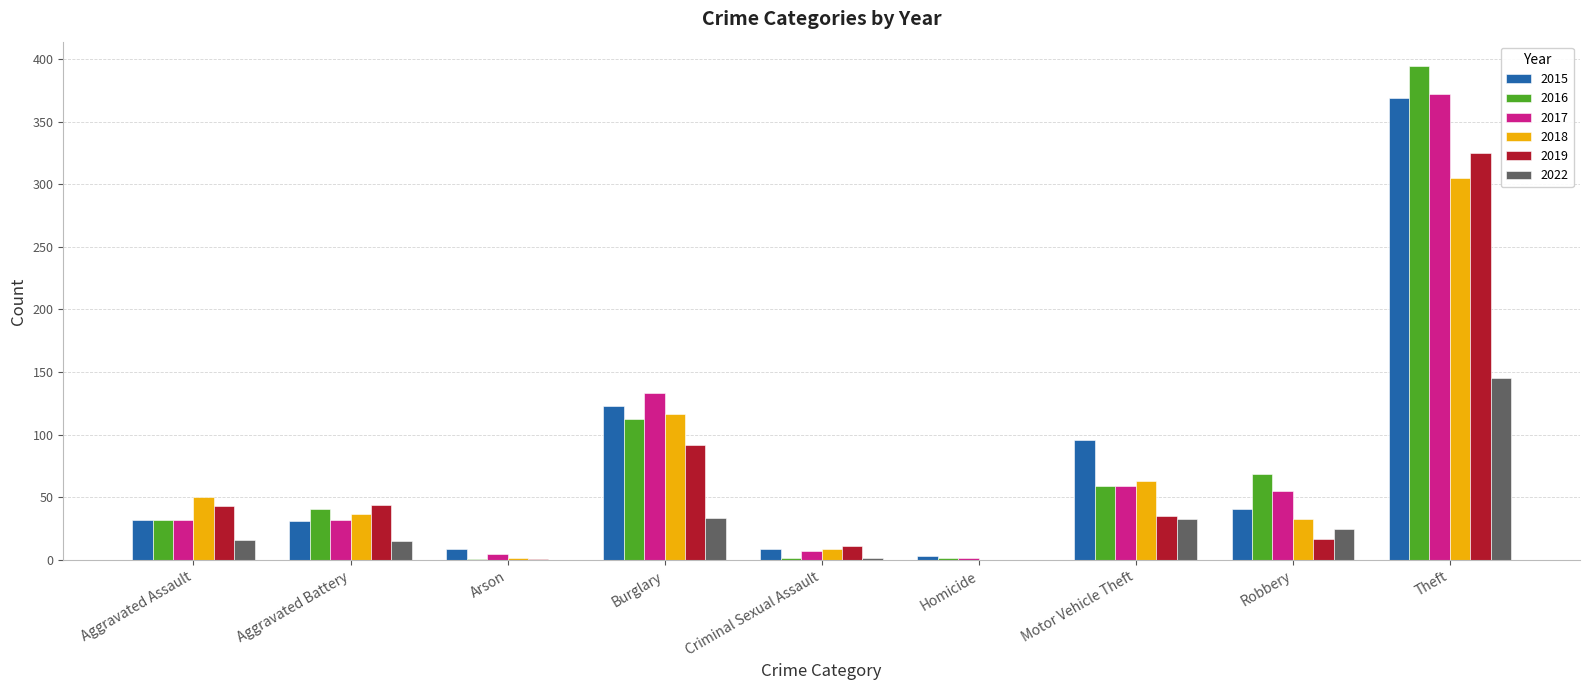

Which series changed the most between Aggravated Assault and Motor Vehicle Theft?

2015